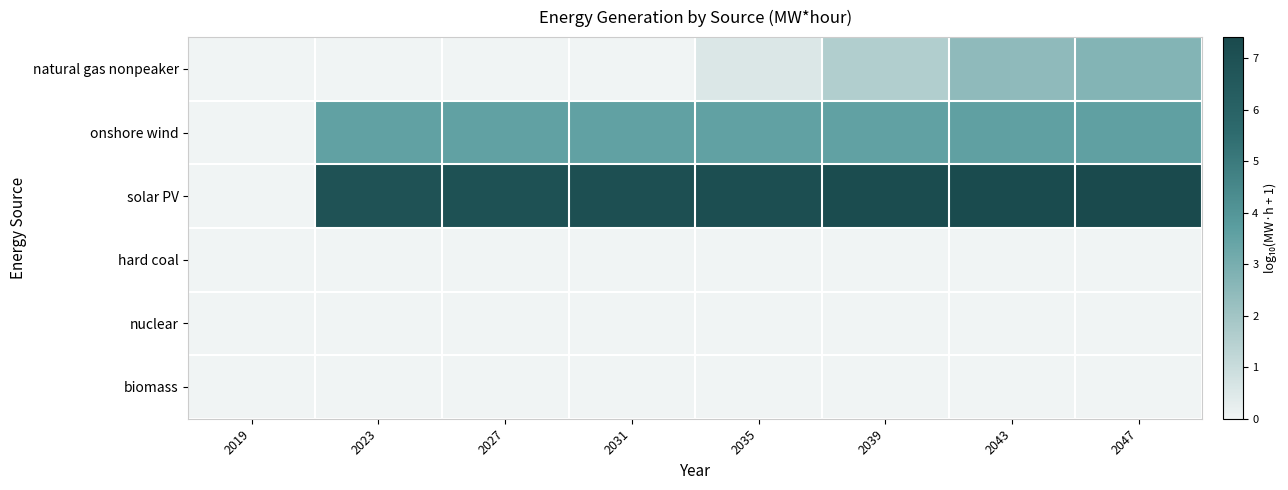

Reading left to right, extract all data points from this chart.

natural gas nonpeaker: 2019=0.0	2023=0.0	2027=0.0	2031=0.0	2035=0.5	2039=1.6	2043=2.4	2047=2.7
onshore wind: 2019=0.0	2023=3.5	2027=3.5	2031=3.5	2035=3.5	2039=3.5	2043=3.6	2047=3.6
solar PV: 2019=0.0	2023=6.9	2027=7.0	2031=7.1	2035=7.2	2039=7.2	2043=7.3	2047=7.4
hard coal: 2019=0.0	2023=0.0	2027=0.0	2031=0.0	2035=0.0	2039=0.0	2043=0.0	2047=0.0
nuclear: 2019=0.0	2023=0.0	2027=0.0	2031=0.0	2035=0.0	2039=0.0	2043=0.0	2047=0.0
biomass: 2019=0.0	2023=0.0	2027=0.0	2031=0.0	2035=0.0	2039=0.0	2043=0.0	2047=0.0